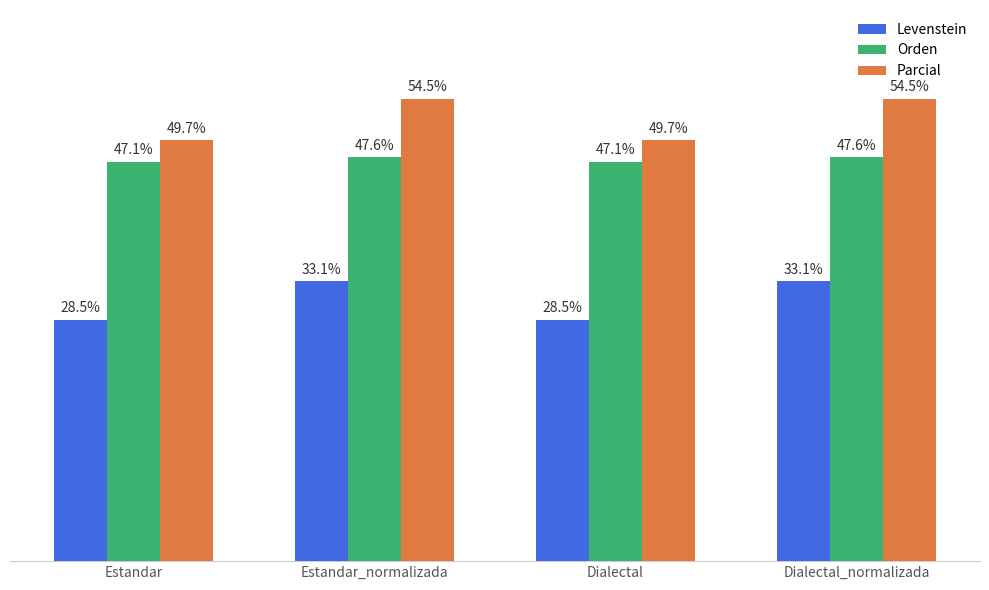

What are all the series names shown in the legend?

Levenstein, Orden, Parcial